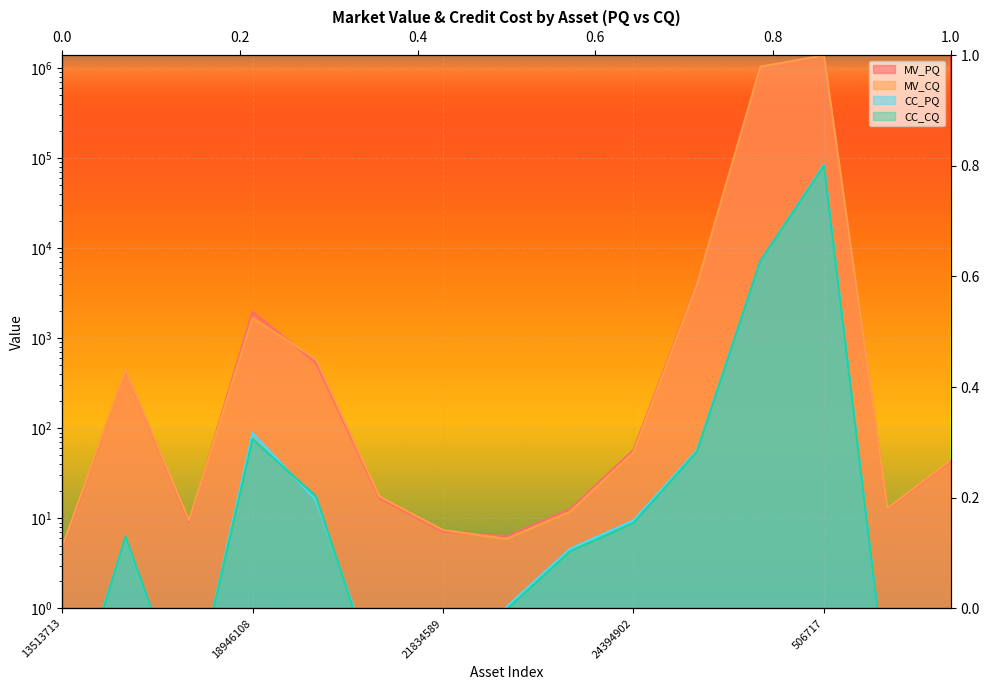

How many intersections are there between MV_CQ and MV_PQ?

4